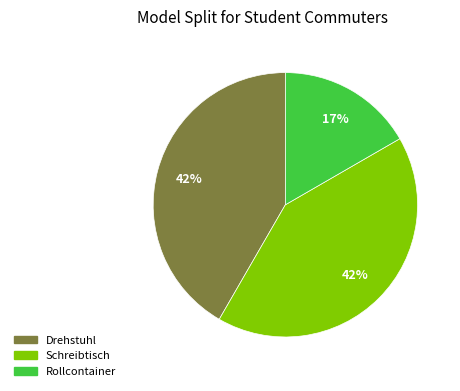

True or false: Drehstuhl accounts for 42% of the total.

True